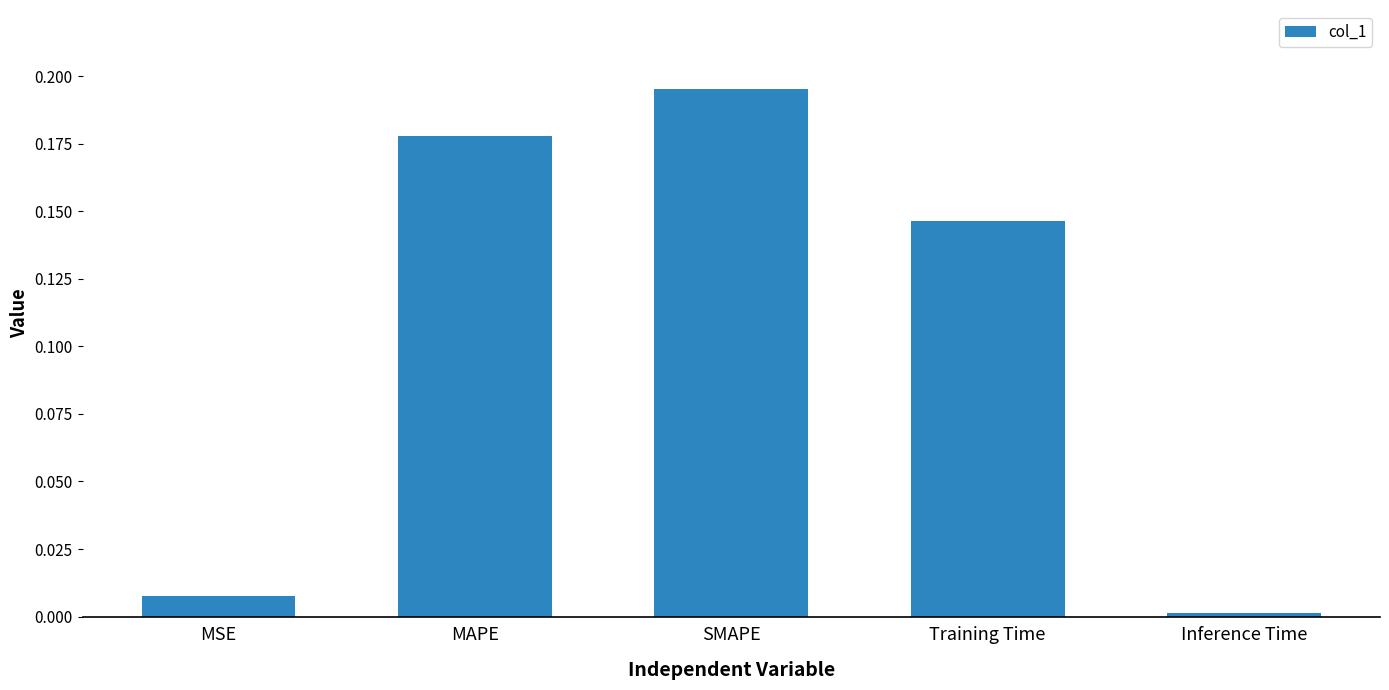

The chart shows a value of 0.0 at Inference Time. True or false?

True